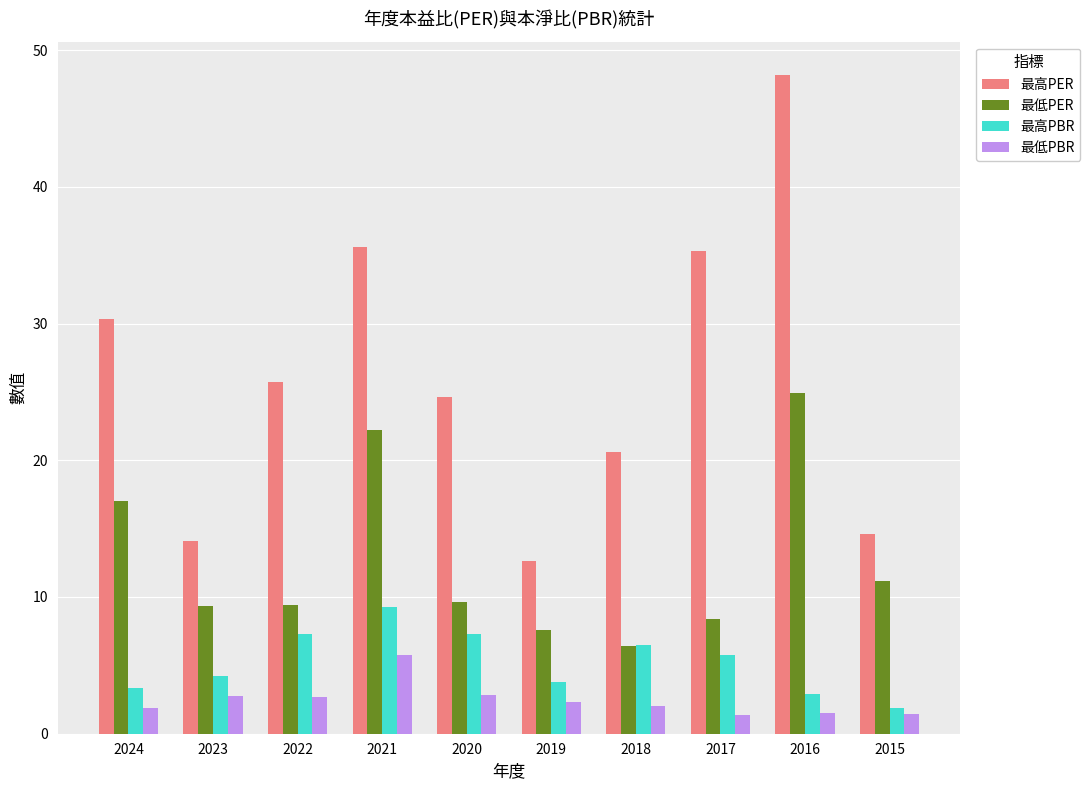

Which label corresponds to the largest value in the chart?

2016